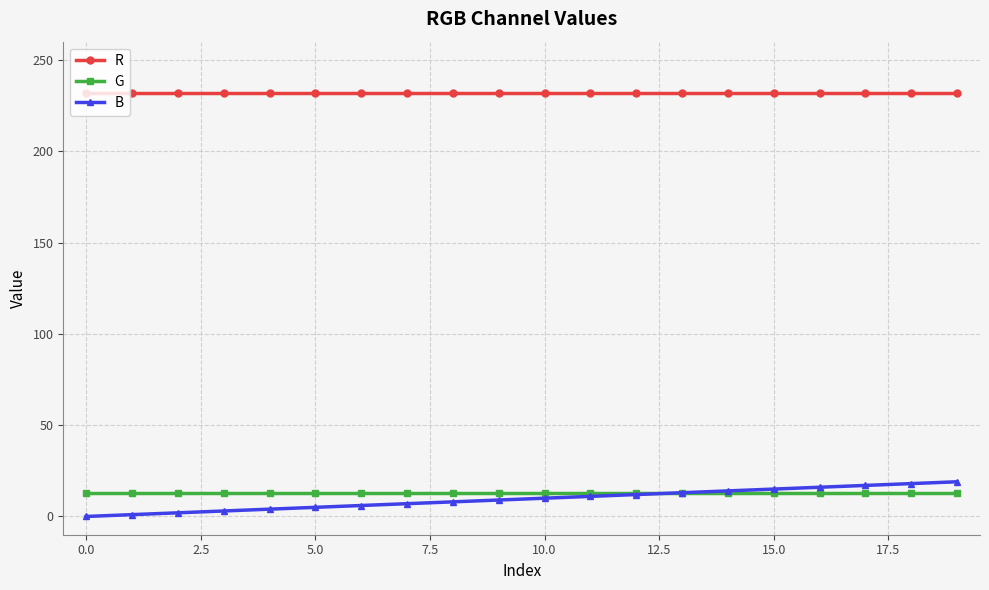

True or false: R and B cross at least once.

False